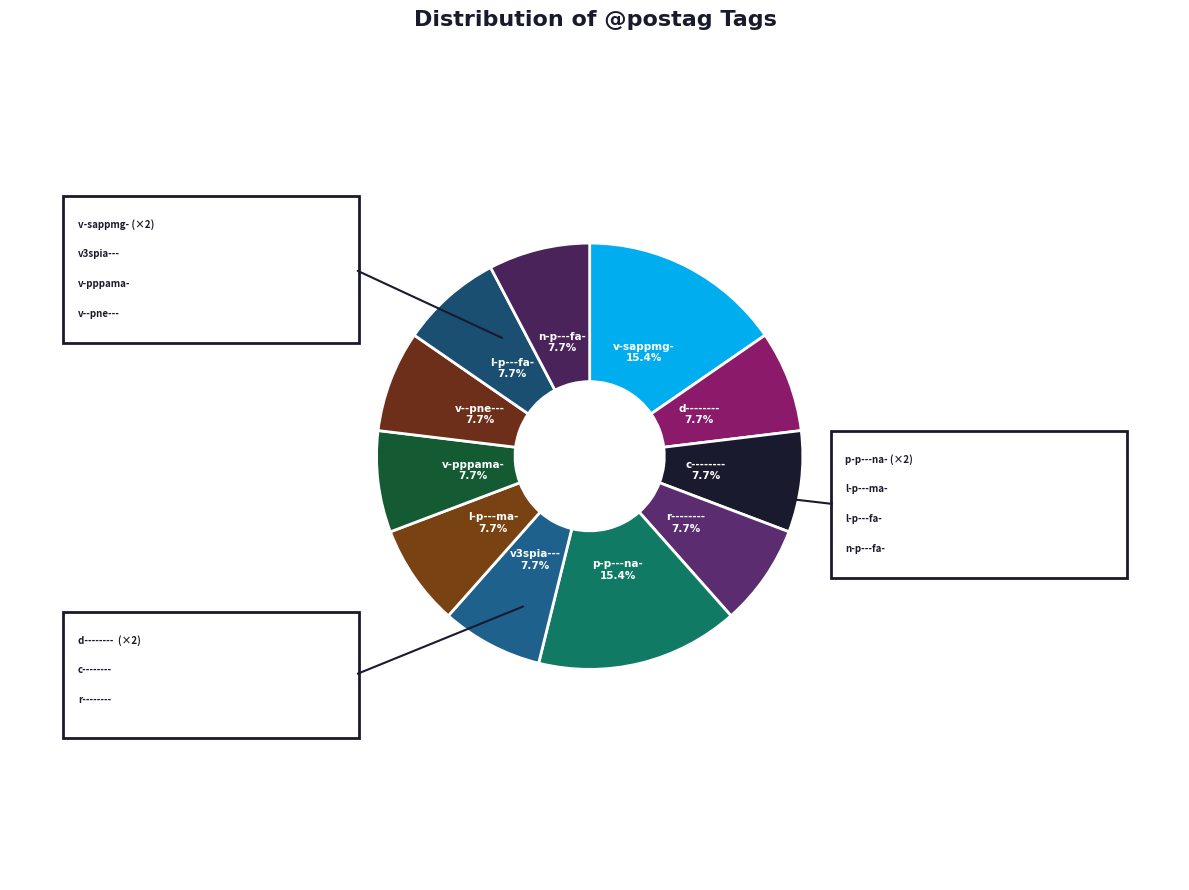

What is the smallest slice in the pie chart?

d--------